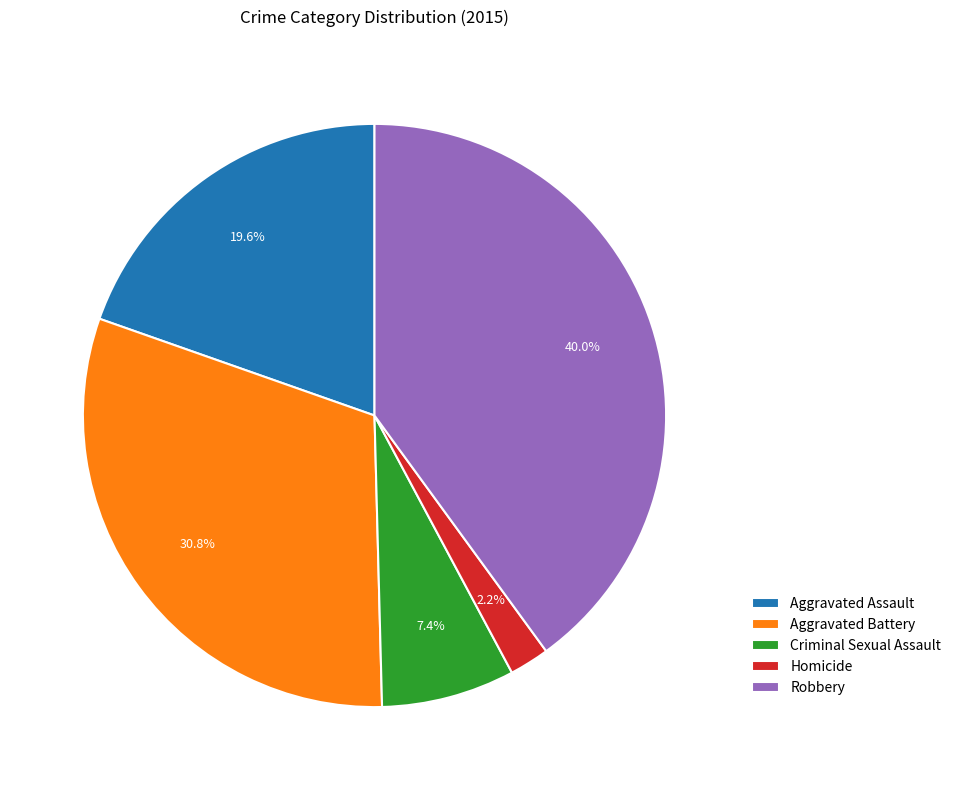

What percentage is the Aggravated Assault slice, to the nearest percent?

20%